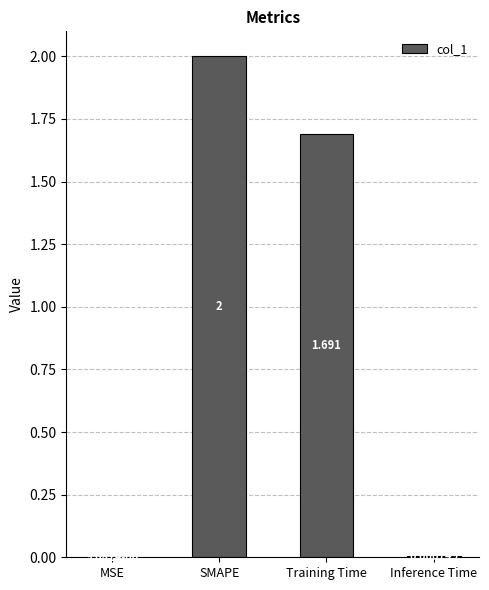

Where does the data first go above 1?

SMAPE